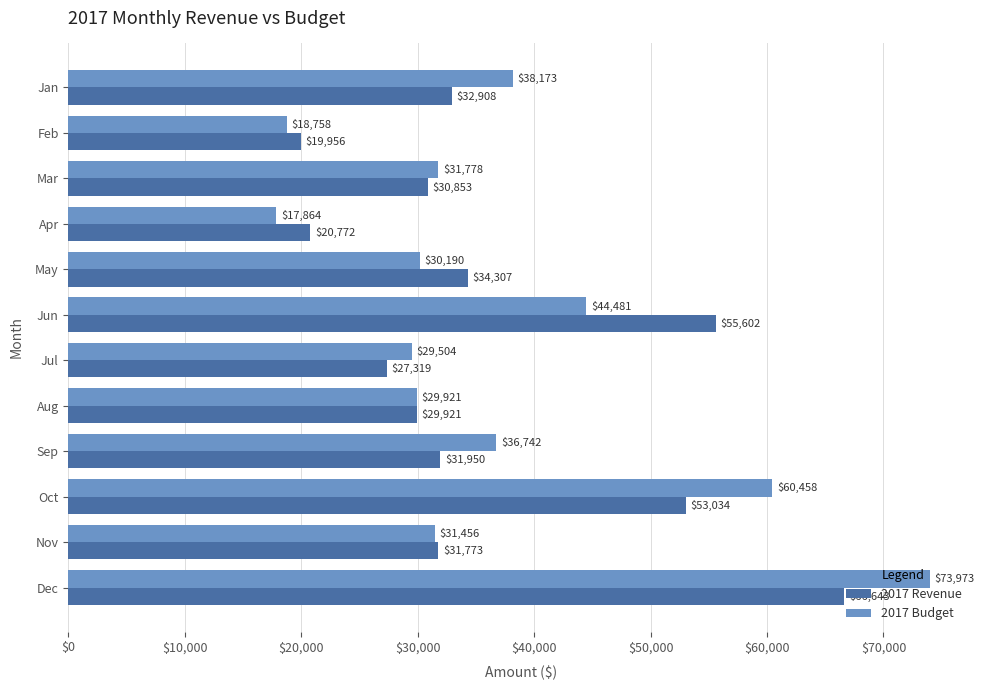

True or false: 2017 Revenue has a value of 34623.0 at Apr.

False